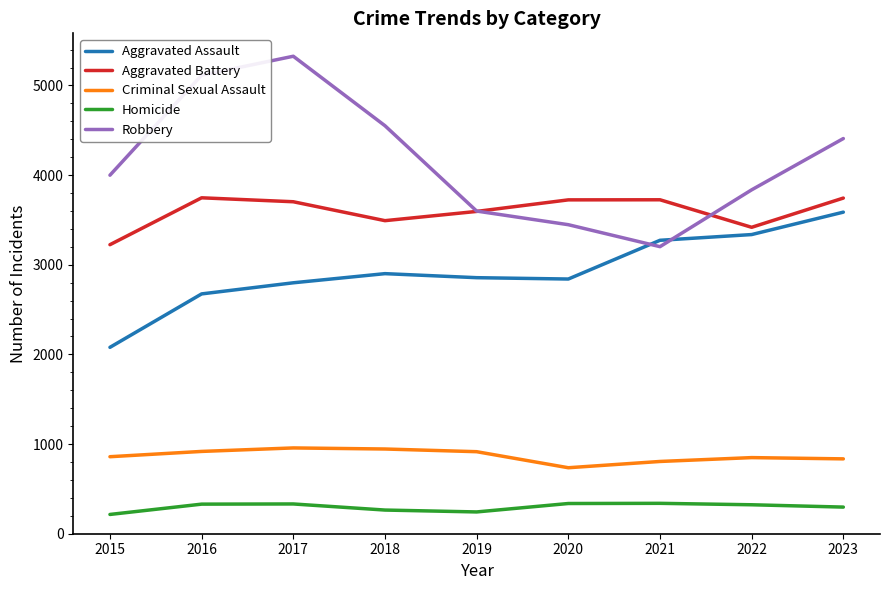

Which series has the widest spread of values?

Robbery